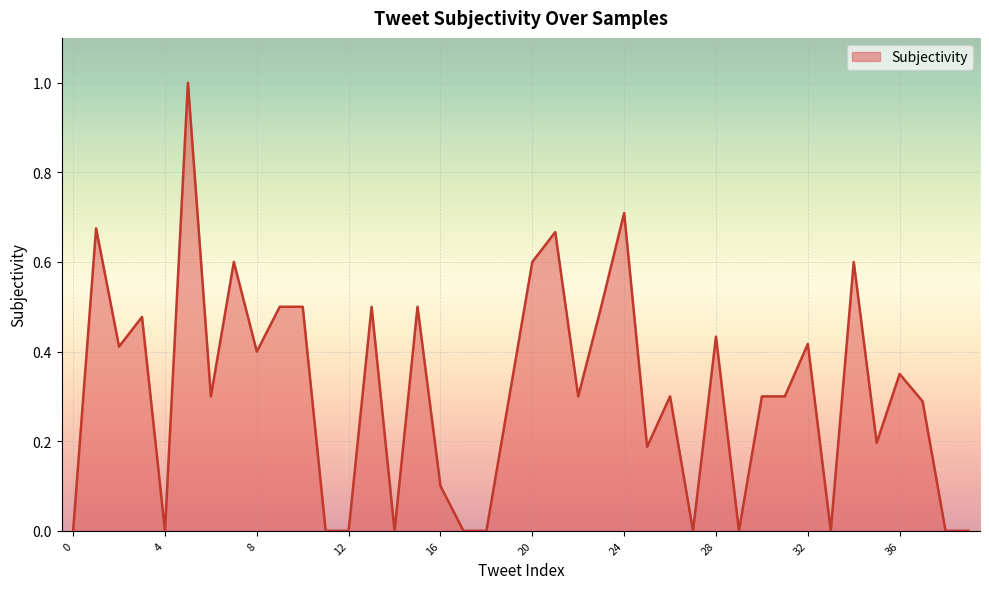

What is the greatest value displayed?

1.0